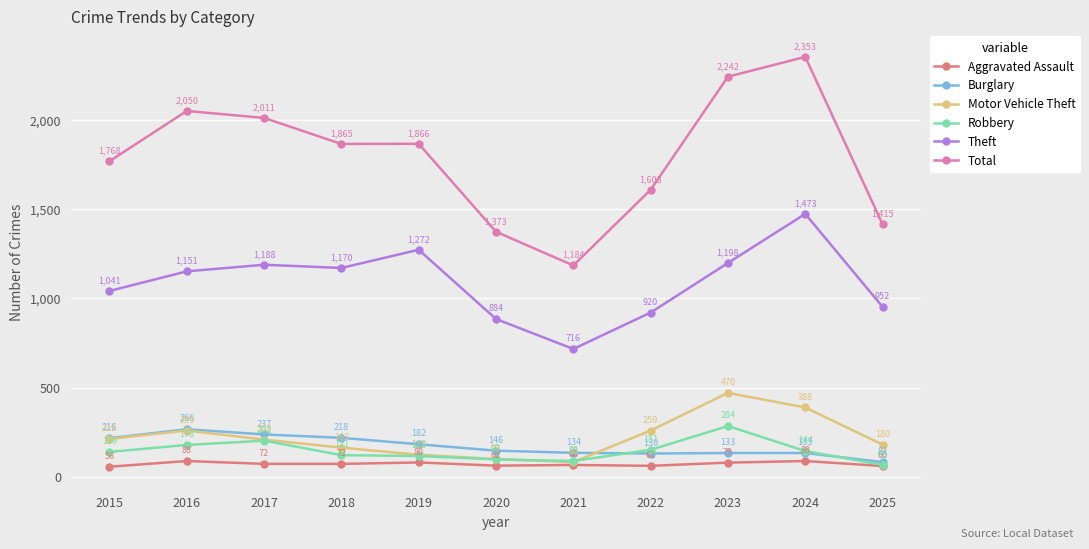

At which category does Aggravated Assault reach its first local peak?

2016